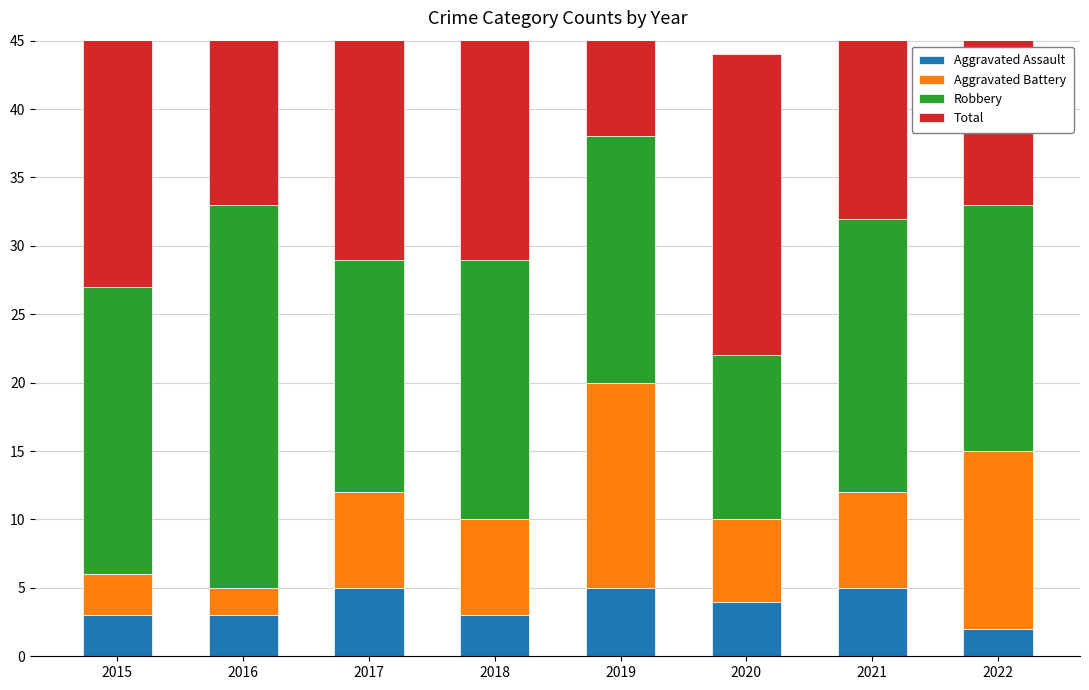

How many values in the Total series exceed 32?

3